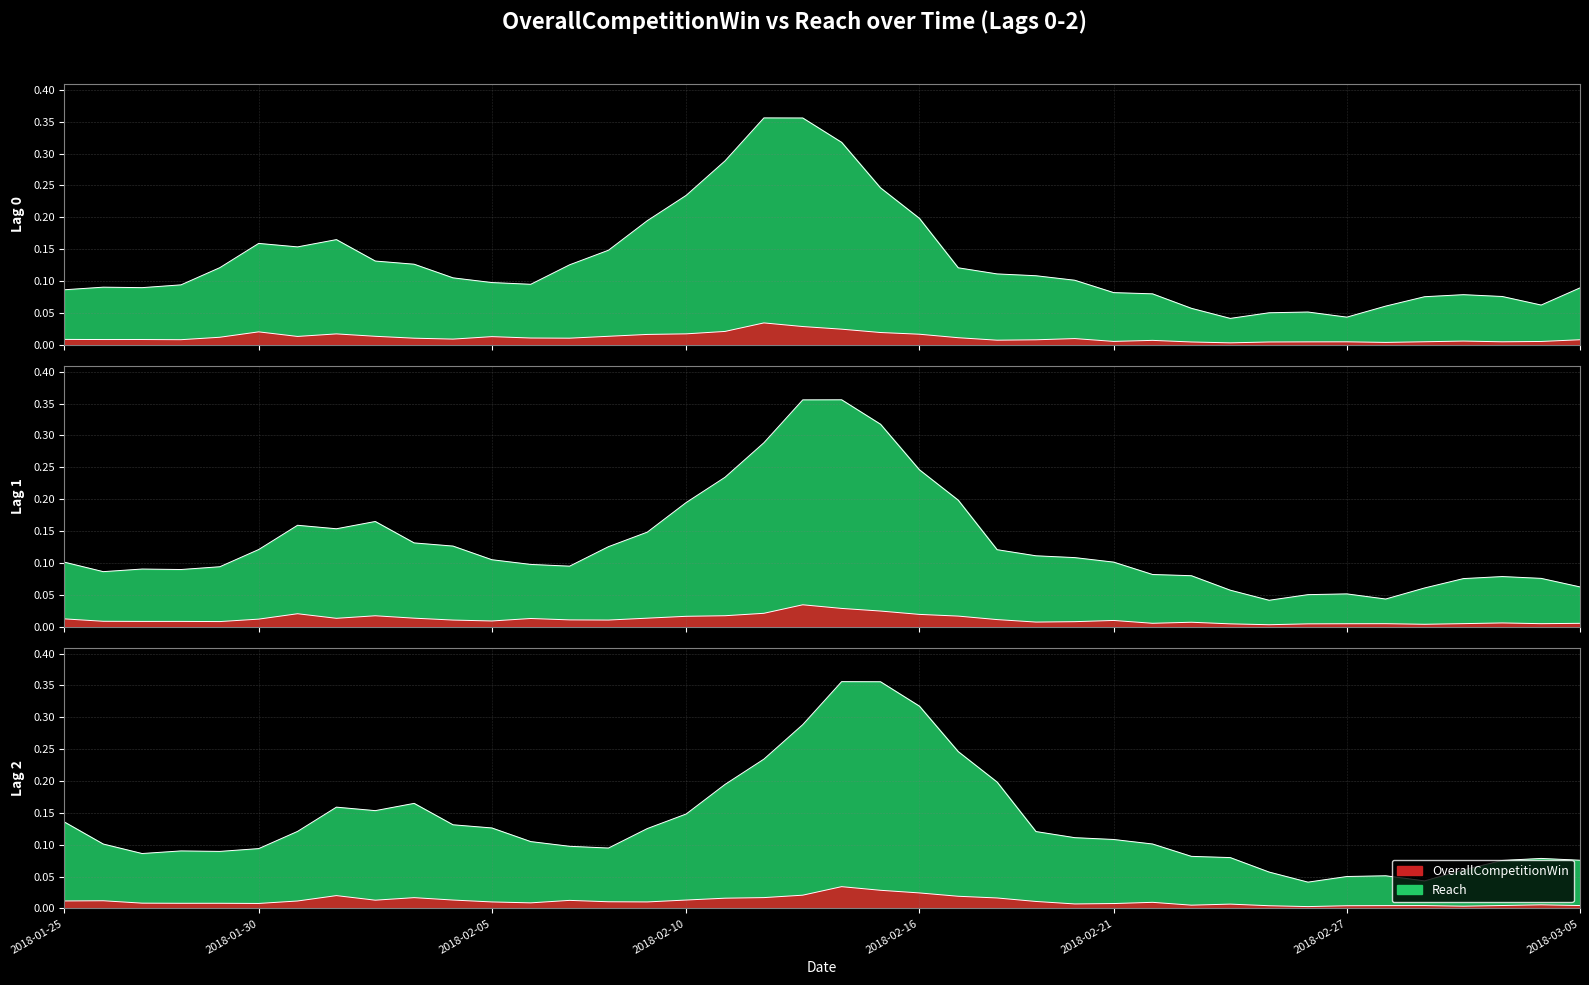

Reading left to right, transcribe all the data shown in this chart.

OverallCompetitionWin_0: 0.0	0.0	0.0	0.0	0.0	0.0	0.0	0.0	0.0	0.0	0.0	0.0	0.0	0.0	0.0	0.0	0.0	0.0	0.0	0.0	0.0	0.0	0.0	0.0	0.0	0.0	0.0	0.0	0.0	0.0	0.0	0.0	0.0	0.0	0.0	0.0	0.0	0.0	0.0	0.0
Reach_0: 0.1	0.1	0.1	0.1	0.1	0.2	0.2	0.2	0.1	0.1	0.1	0.1	0.1	0.1	0.1	0.2	0.2	0.3	0.4	0.4	0.3	0.2	0.2	0.1	0.1	0.1	0.1	0.1	0.1	0.1	0.0	0.1	0.1	0.0	0.1	0.1	0.1	0.1	0.1	0.1
OverallCompetitionWin_1: 0.0	0.0	0.0	0.0	0.0	0.0	0.0	0.0	0.0	0.0	0.0	0.0	0.0	0.0	0.0	0.0	0.0	0.0	0.0	0.0	0.0	0.0	0.0	0.0	0.0	0.0	0.0	0.0	0.0	0.0	0.0	0.0	0.0	0.0	0.0	0.0	0.0	0.0	0.0	0.0
Reach_1: 0.1	0.1	0.1	0.1	0.1	0.1	0.2	0.2	0.2	0.1	0.1	0.1	0.1	0.1	0.1	0.1	0.2	0.2	0.3	0.4	0.4	0.3	0.2	0.2	0.1	0.1	0.1	0.1	0.1	0.1	0.1	0.0	0.1	0.1	0.0	0.1	0.1	0.1	0.1	0.1
OverallCompetitionWin_2: 0.0	0.0	0.0	0.0	0.0	0.0	0.0	0.0	0.0	0.0	0.0	0.0	0.0	0.0	0.0	0.0	0.0	0.0	0.0	0.0	0.0	0.0	0.0	0.0	0.0	0.0	0.0	0.0	0.0	0.0	0.0	0.0	0.0	0.0	0.0	0.0	0.0	0.0	0.0	0.0
Reach_2: 0.1	0.1	0.1	0.1	0.1	0.1	0.1	0.2	0.2	0.2	0.1	0.1	0.1	0.1	0.1	0.1	0.1	0.2	0.2	0.3	0.4	0.4	0.3	0.2	0.2	0.1	0.1	0.1	0.1	0.1	0.1	0.1	0.0	0.1	0.1	0.0	0.1	0.1	0.1	0.1